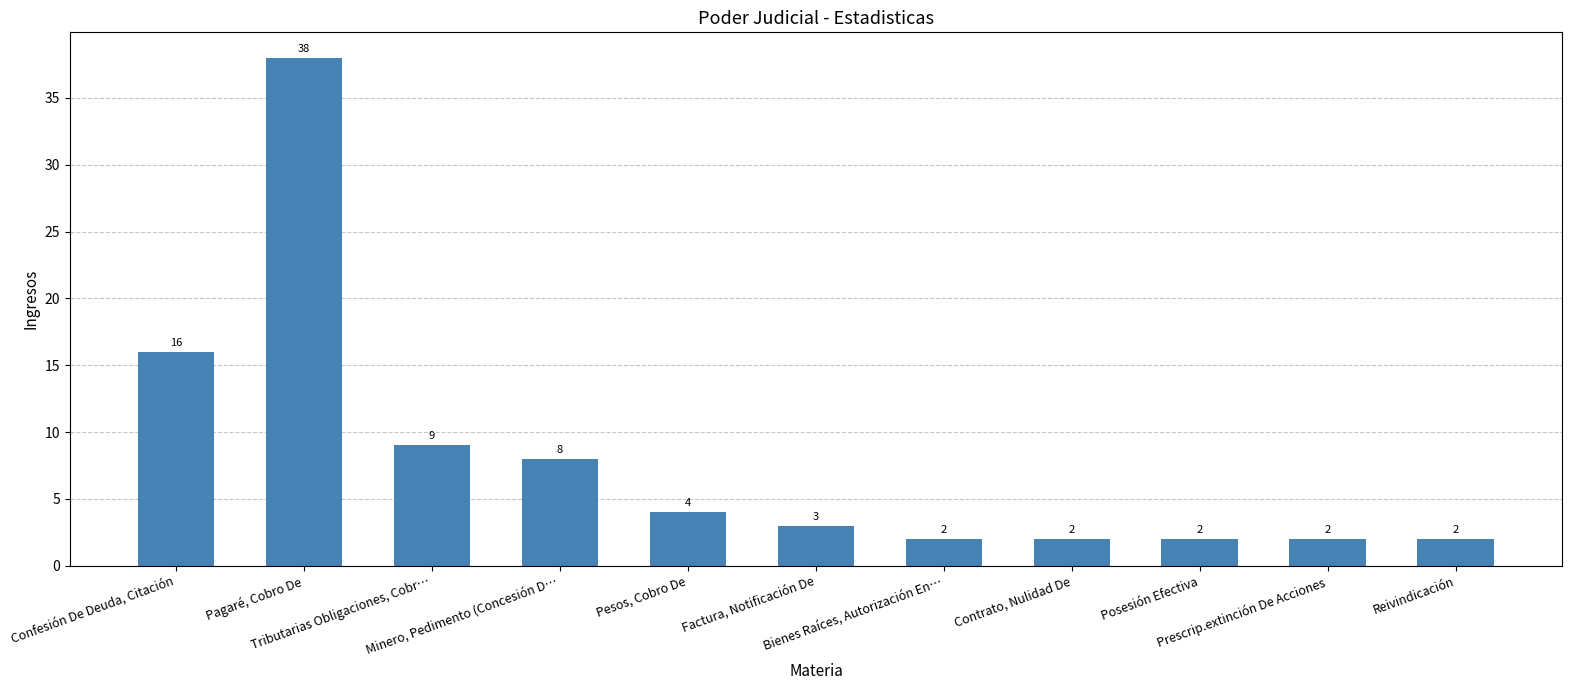

Reading left to right, list all the values displayed in this chart.

16	38	9	8	4	3	2	2	2	2	2